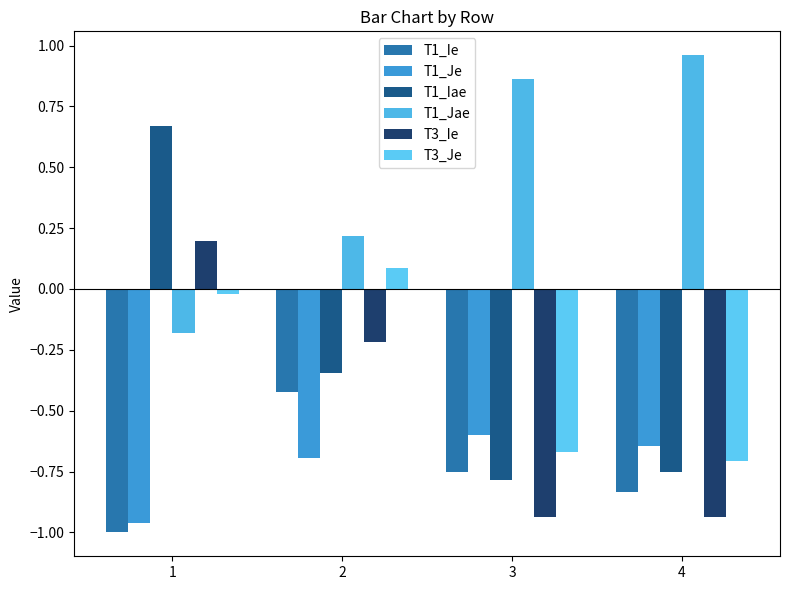

How many bars are there in each group?

6